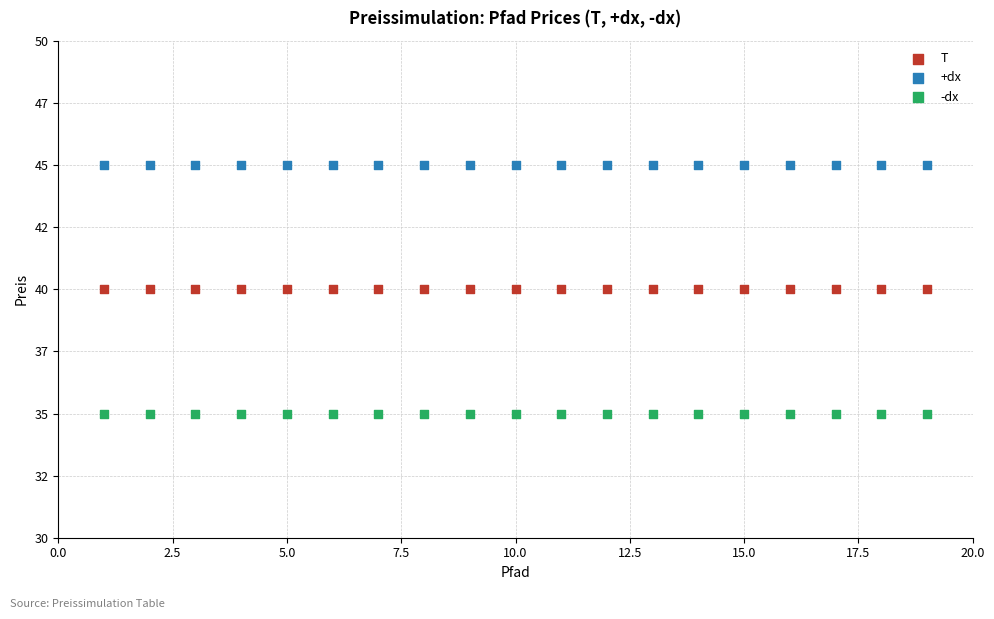

Which series reaches the minimum Y coordinate?

-dx